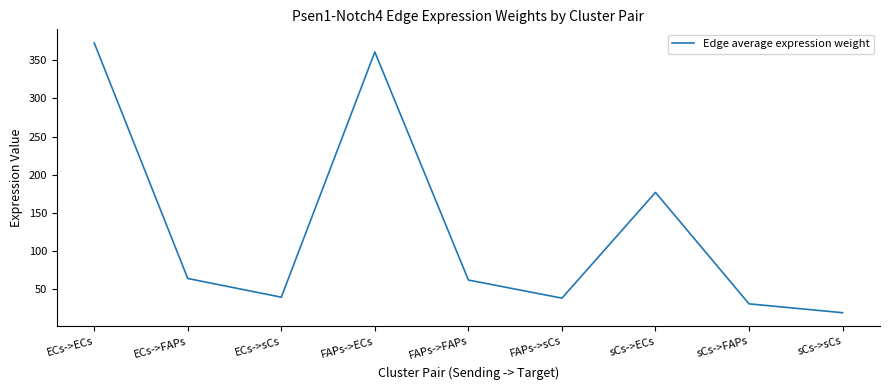

True or false: the data shows 44.9 at sCs->FAPs.

False